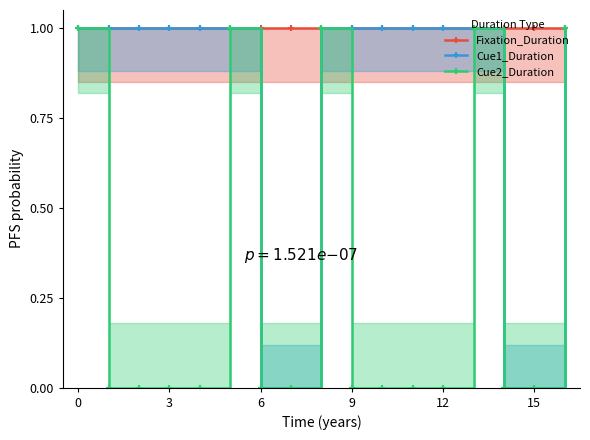

Which series changed the most between 3 and 12?

Fixation_Duration